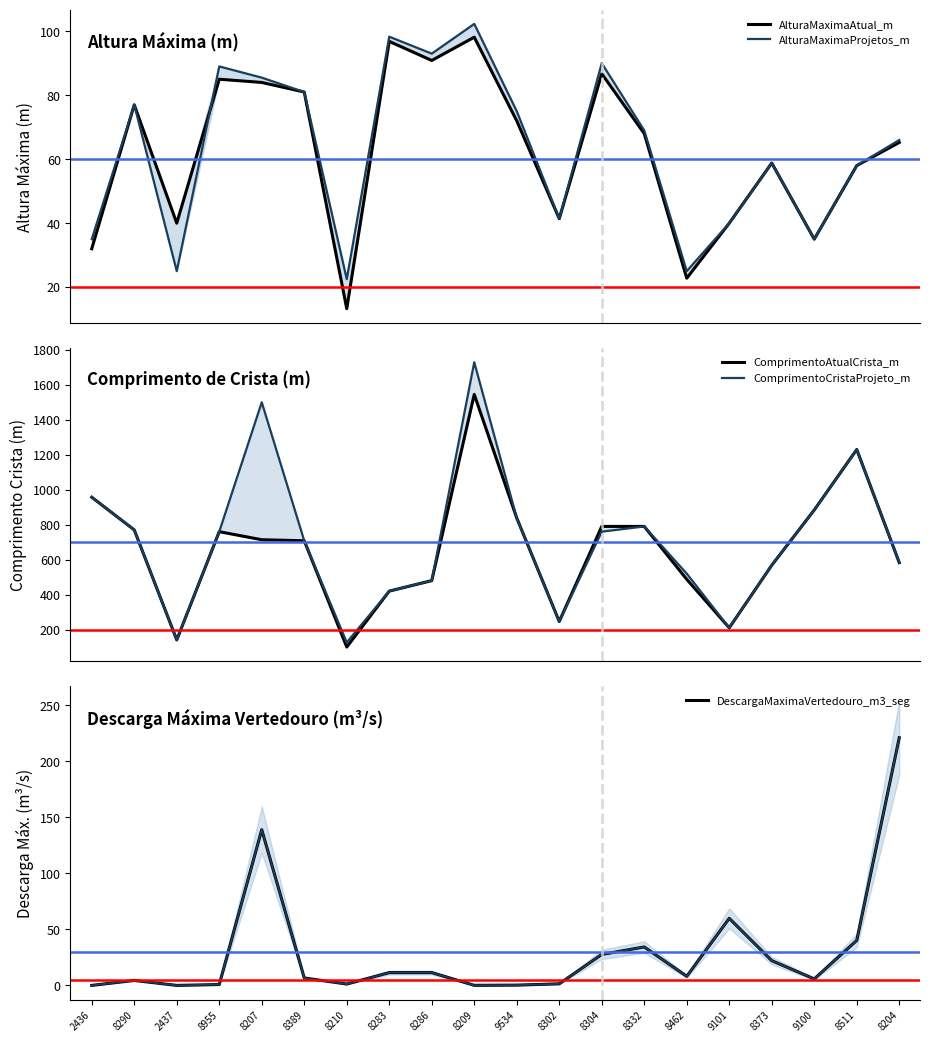

What is the label of the 6th point from the right?

8462